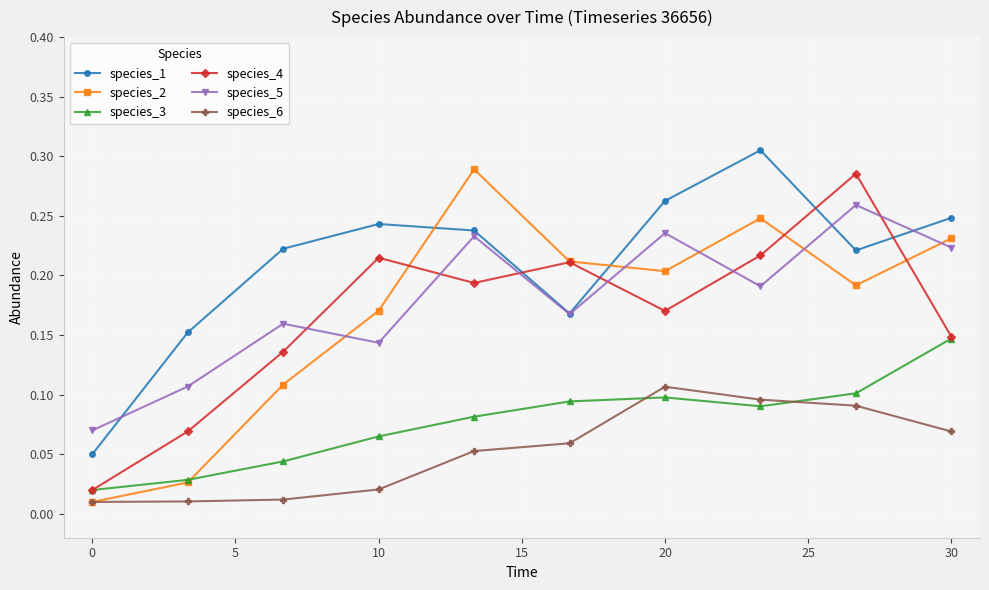

True or false: species_5 and species_3 cross at least once.

False